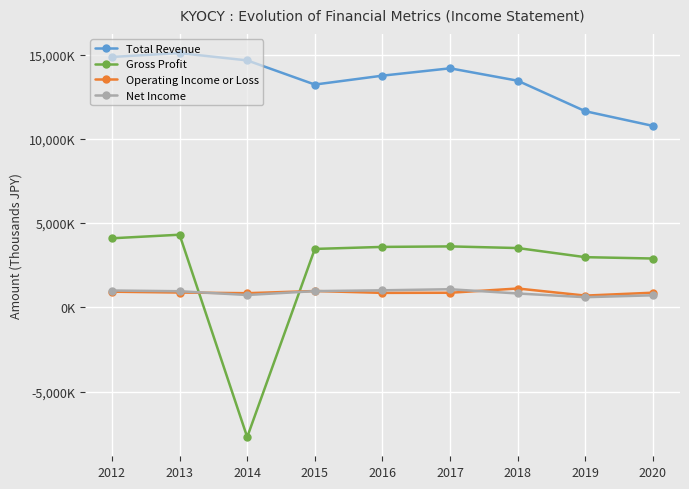

Reading left to right, transcribe all the data shown in this chart.

Total Revenue: 2012=14855200	2013=15084300	2014=14650700	2015=13217400	2016=13745700	2017=14181500	2018=13446100	2019=11635700	2020=10765500
Gross Profit: 2012=4098500	2013=4310800	2014=-7692900	2015=3467800	2016=3587400	2017=3617500	2018=3520000	2019=2978800	2020=2899400
Operating Income or Loss: 2012=930800	2013=880900	2014=842600	2015=971200	2016=860800	2017=867900	2018=1120200	2019=699300	2020=871600
Net Income: 2012=1000700	2013=958800	2014=735200	2015=964700	2016=1013000	2017=1076500	2018=824500	2019=604200	2020=717400